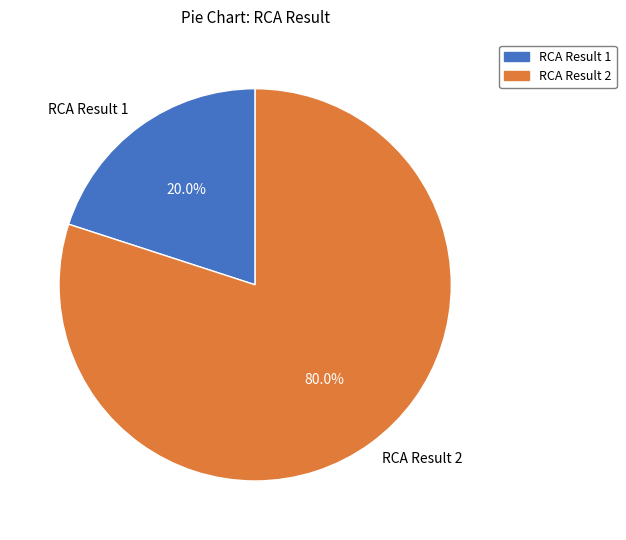

What is the majority slice?

RCA Result 2